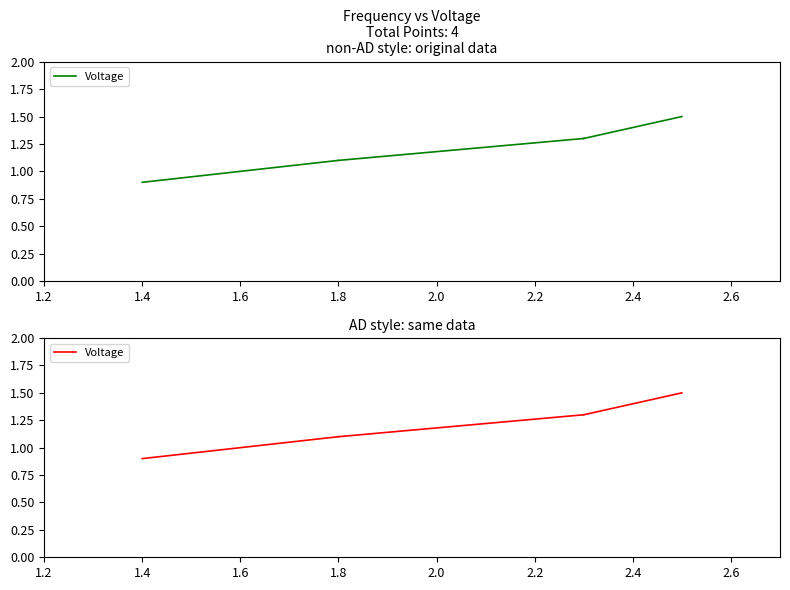

Is it true that the value at 1.4 is 1.6?

False